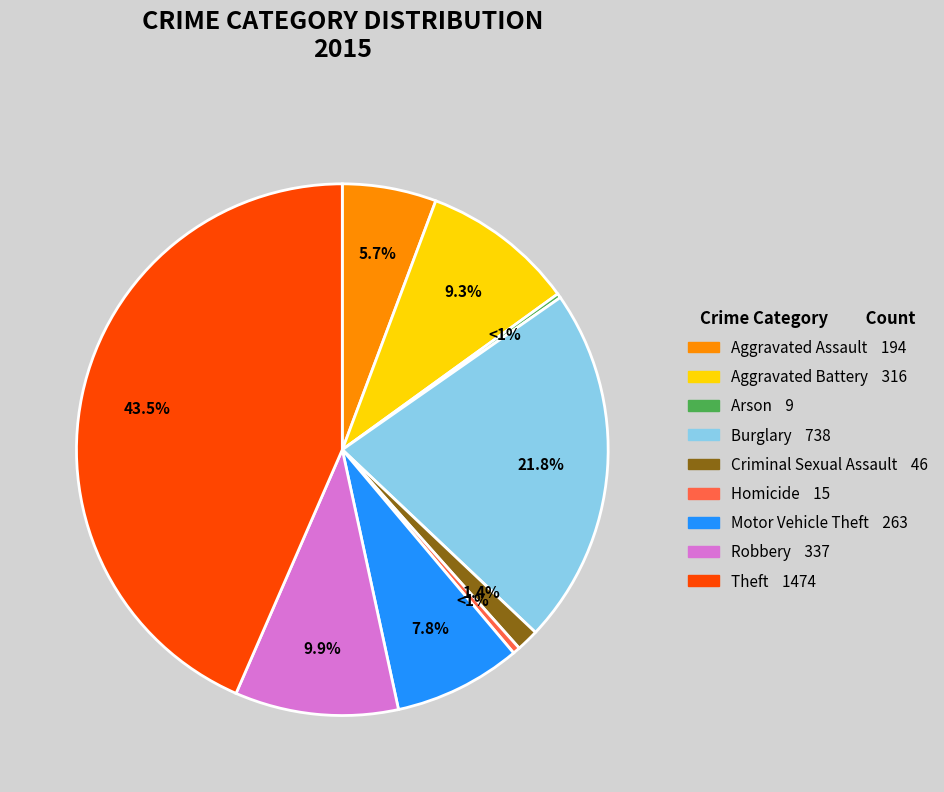

True or false: Robbery accounts for 10% of the total.

True